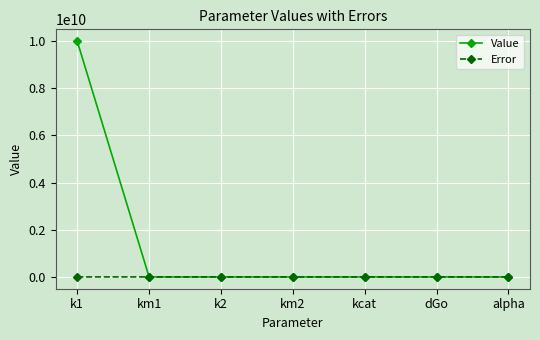

How many distinct data groups are displayed?

2